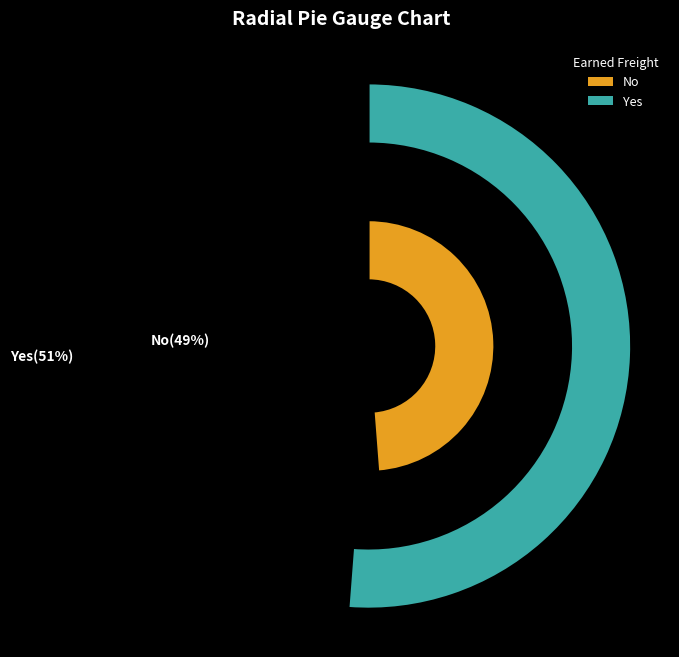

What percentage do No and Yes together represent?

100.0%